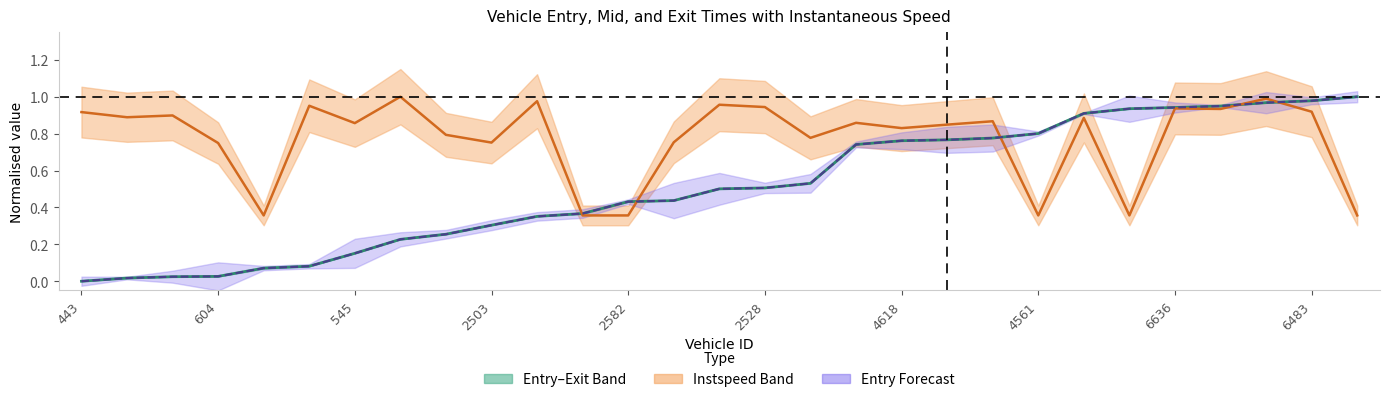

Where do instspeed and entry first cross each other?

10 and 11